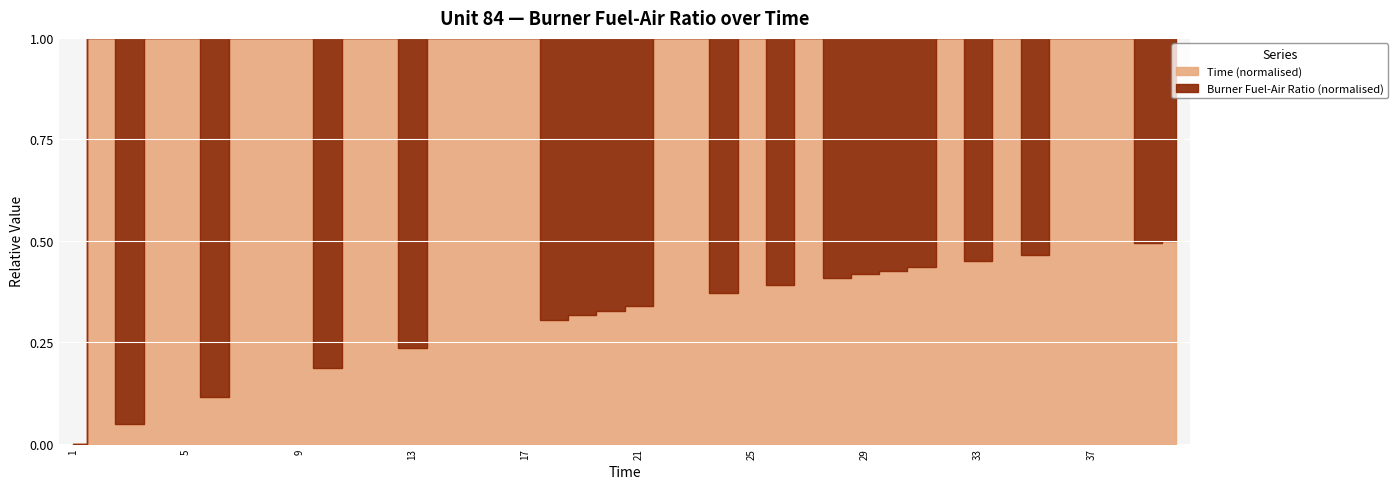

Is it true that FAR_1_40 equals 0.0 at 15?

False